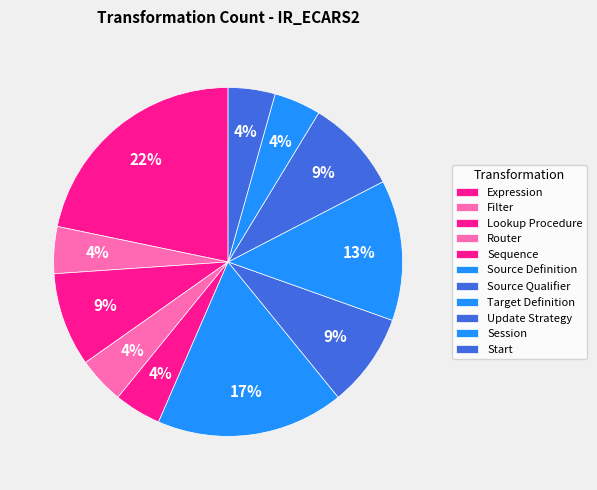

To the nearest percent, what is the combined percentage of Update Strategy and Source Qualifier?

17%